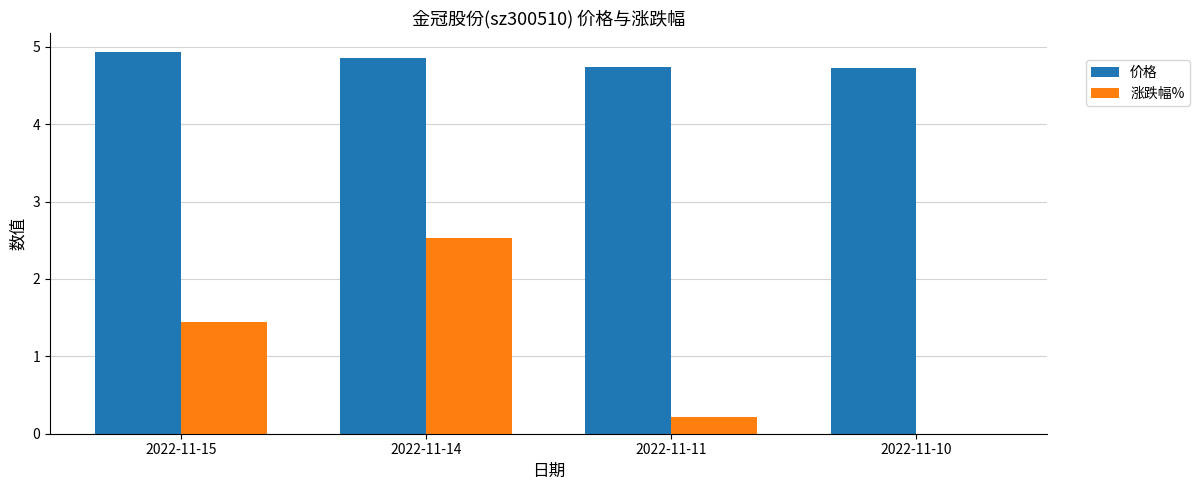

True or false: 涨跌幅% has a value of 0.9 at 2022-11-10.

False